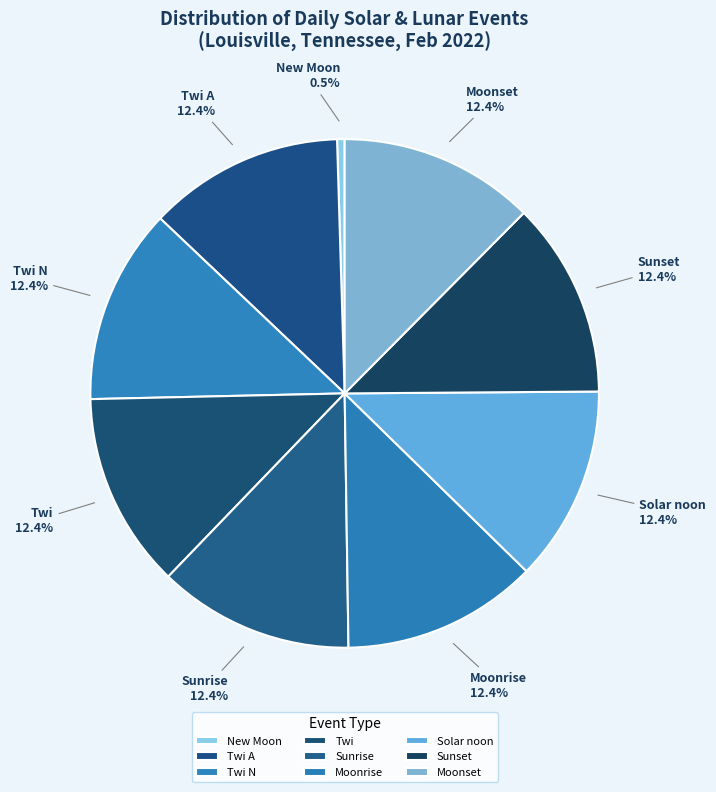

Approximately how many times larger is the value at Solar noon compared to Moonrise?

1.0